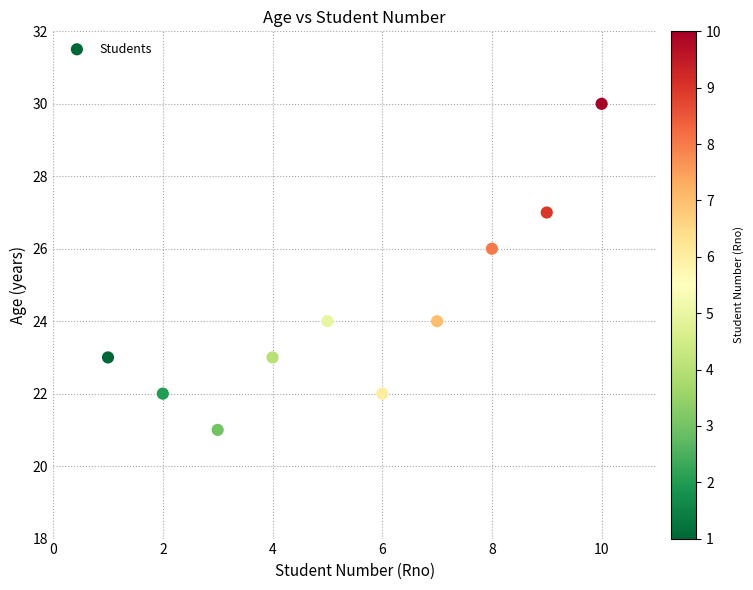

What is the average Y value?

24